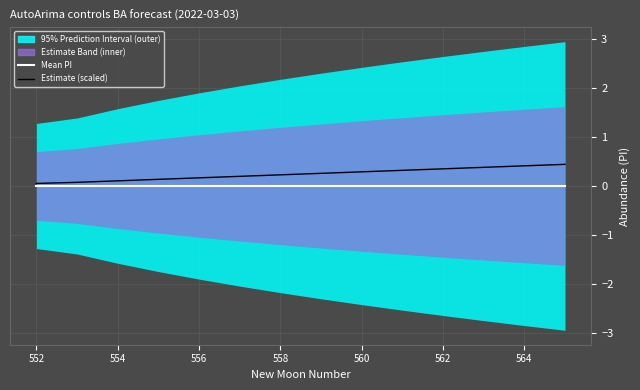

True or false: Estimate (scaled) has more than 2 points higher than both neighbors.

False